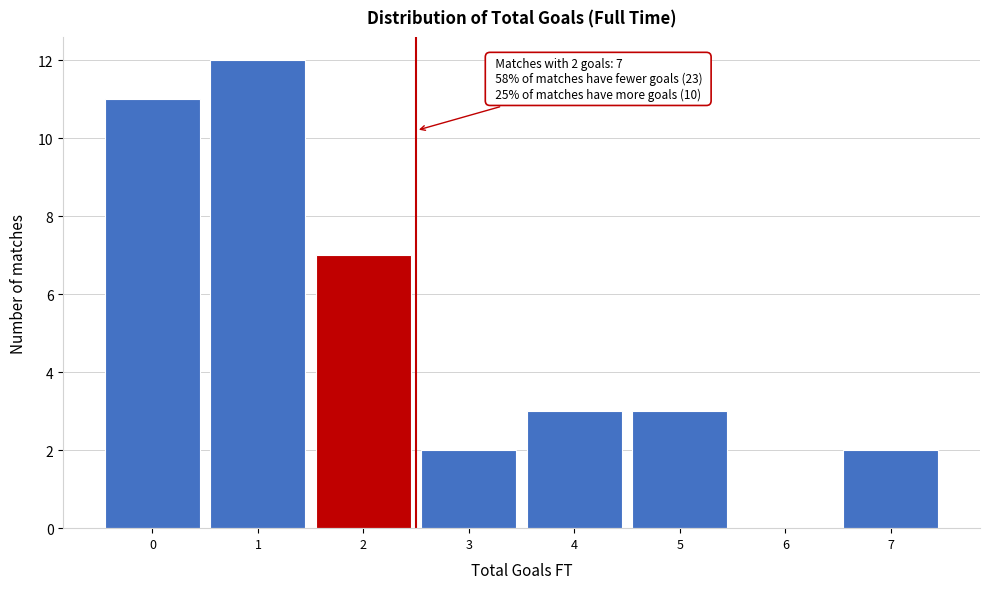

What is the change in value from 6 to 7?

+2